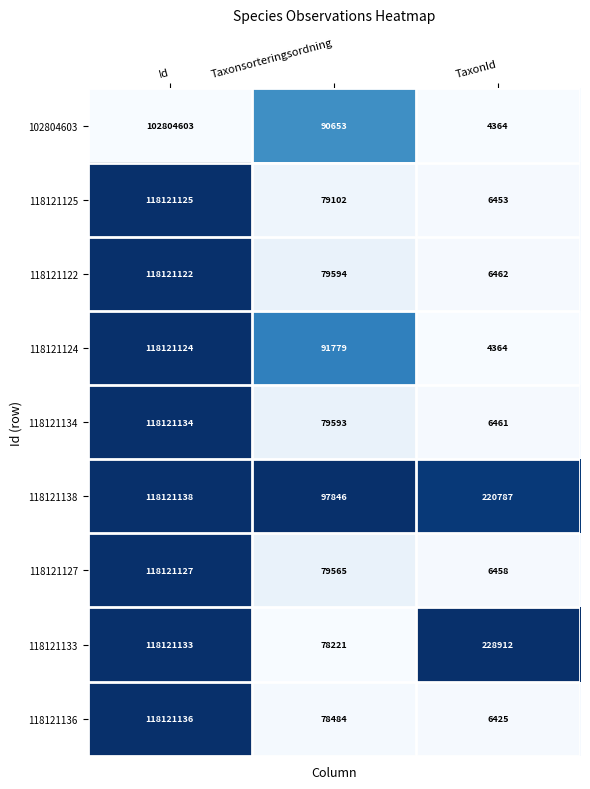

At which label is 118121122 closest to 59063792?

Taxonsorteringsordning